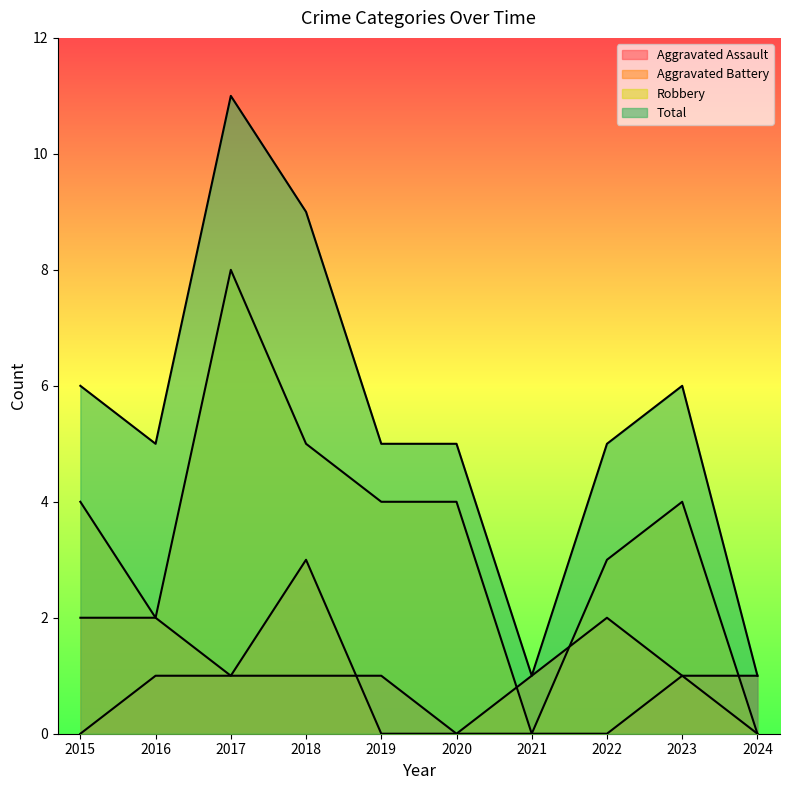

Does the chart display data point markers on the line(s)?

No